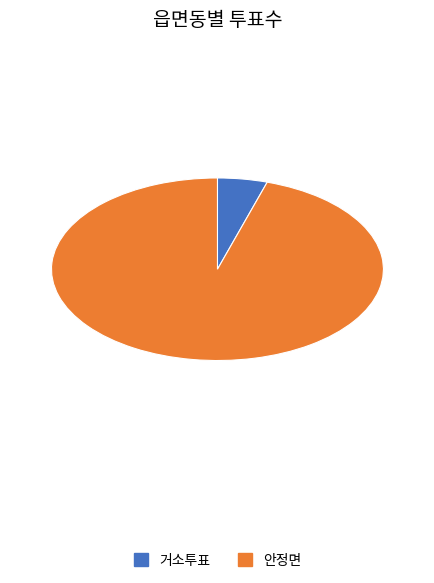

The 안정면 slice represents 95% of the pie. True or false?

True